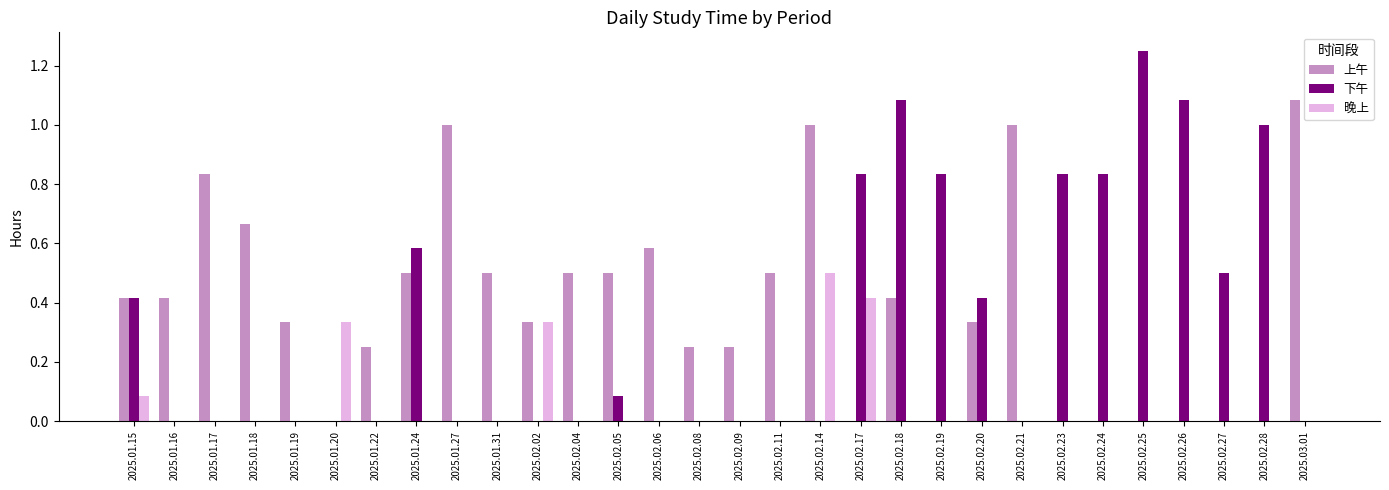

Which series has the largest total across all categories?

上午